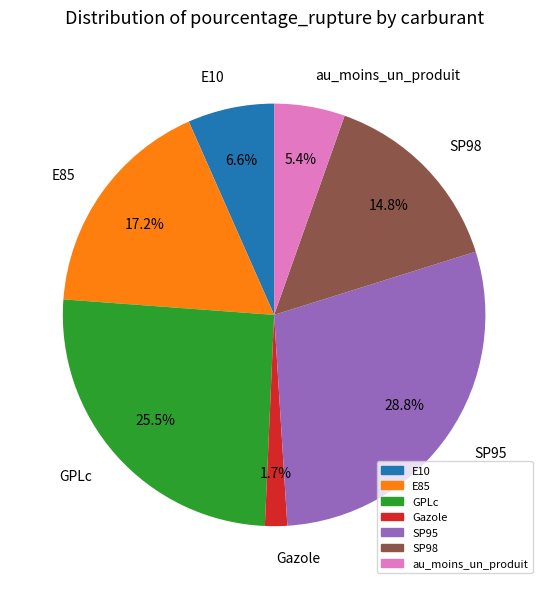

What percentage is the E85 slice, to the nearest percent?

17%